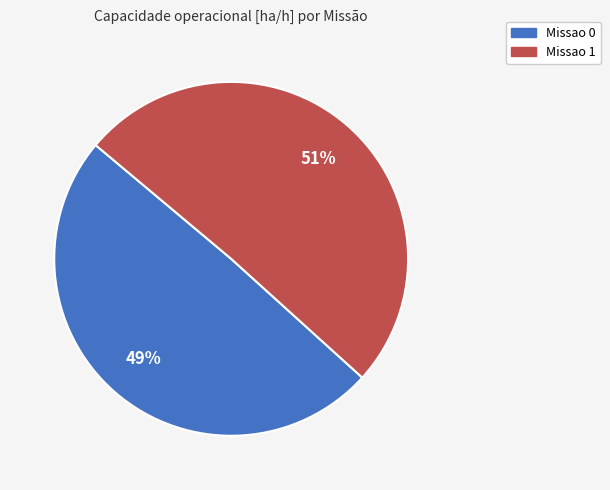

To the nearest percent, what is the combined percentage of Missao 0 and Missao 1?

100%